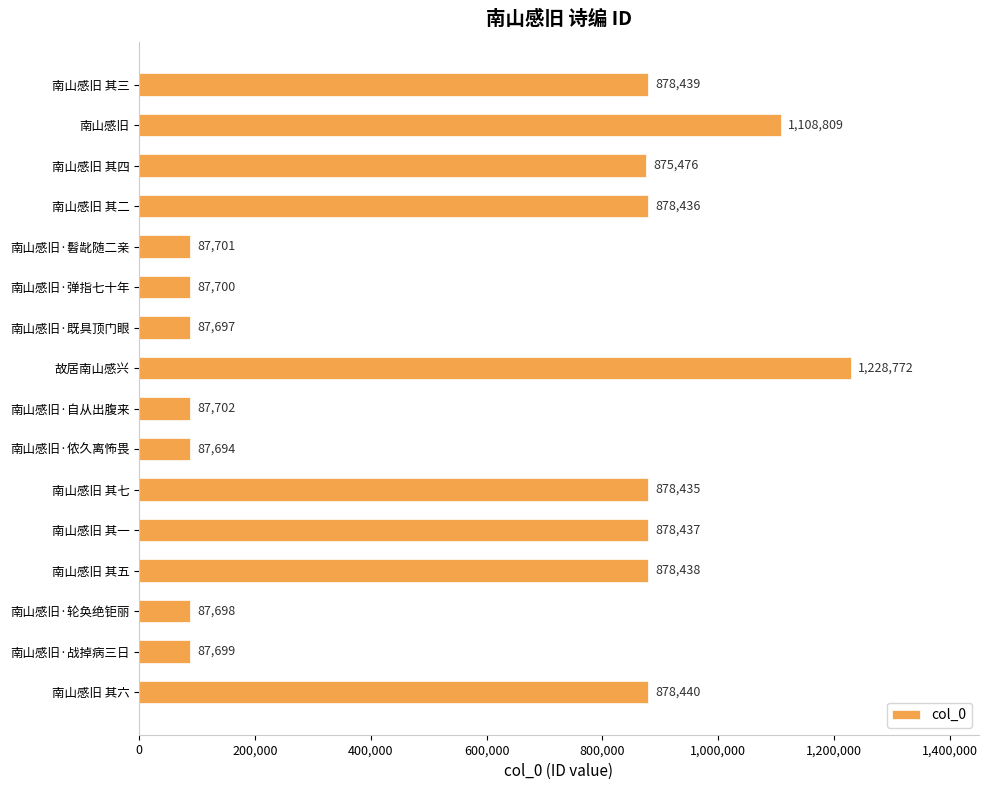

Count the number of data series in this chart.

1